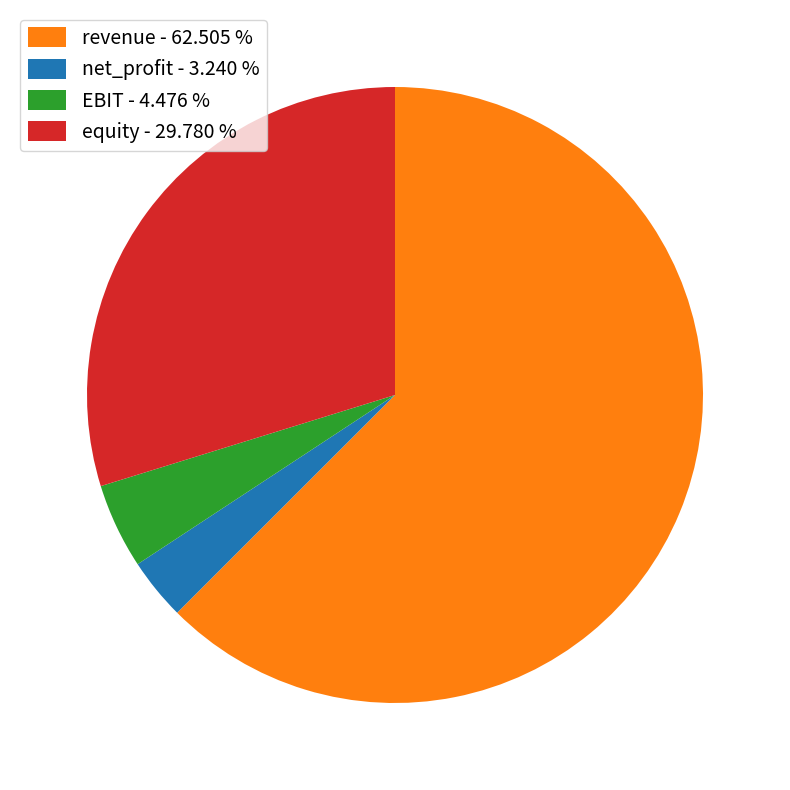

Between revenue - 62.505 % and net_profit - 3.240 %, which is larger?

revenue - 62.505 %